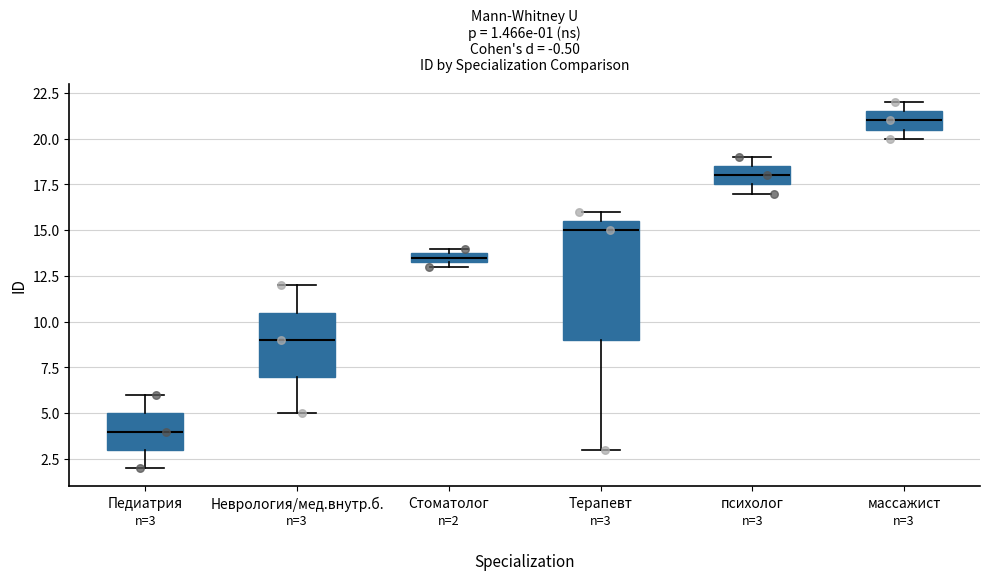

Comparing the boxes themselves (not the whiskers), which one is the tallest?

Терапевт